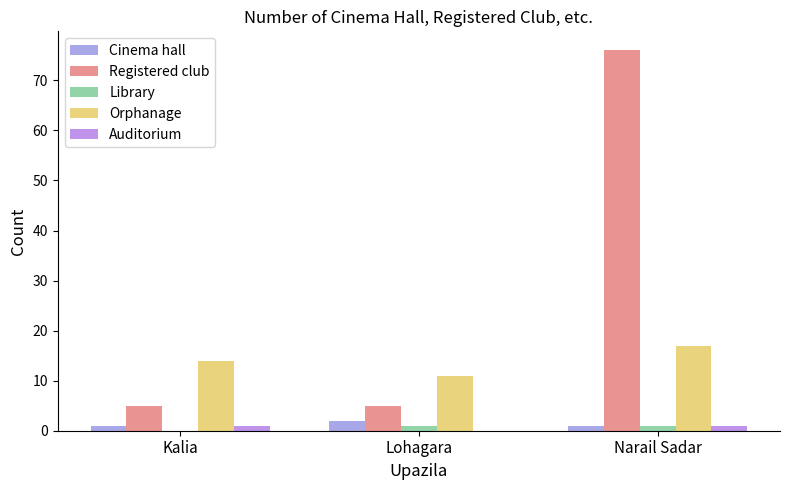

What is the greatest value displayed?

76